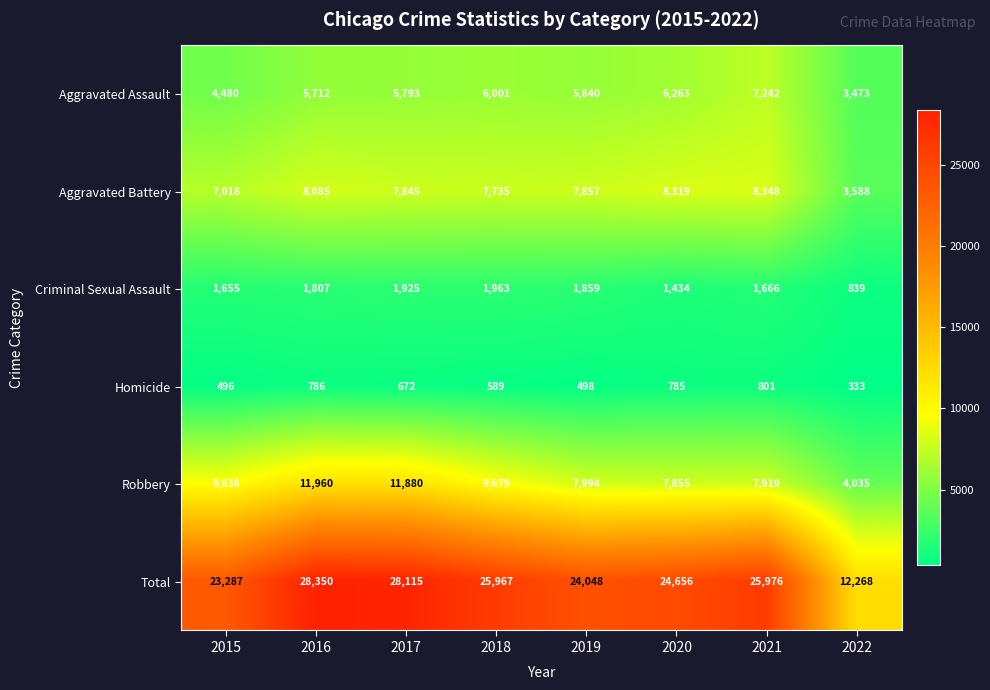

Rank the series at 2020 from lowest to highest value.

Homicide, Criminal Sexual Assault, Aggravated Assault, Robbery, Aggravated Battery, Total